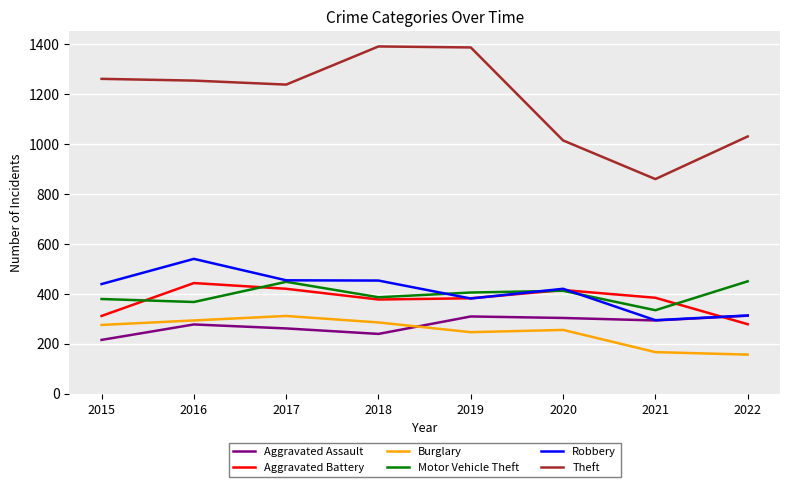

Where is the first local maximum for Robbery?

2016